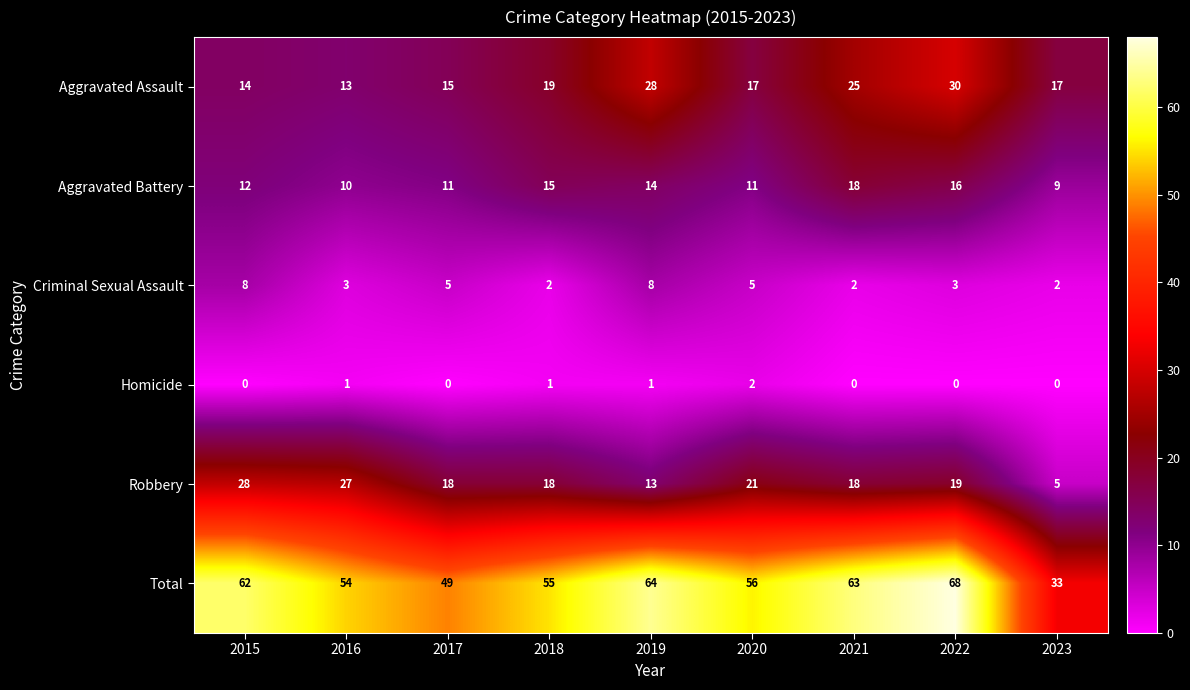

What value does the Aggravated Assault series have at 2023?

17